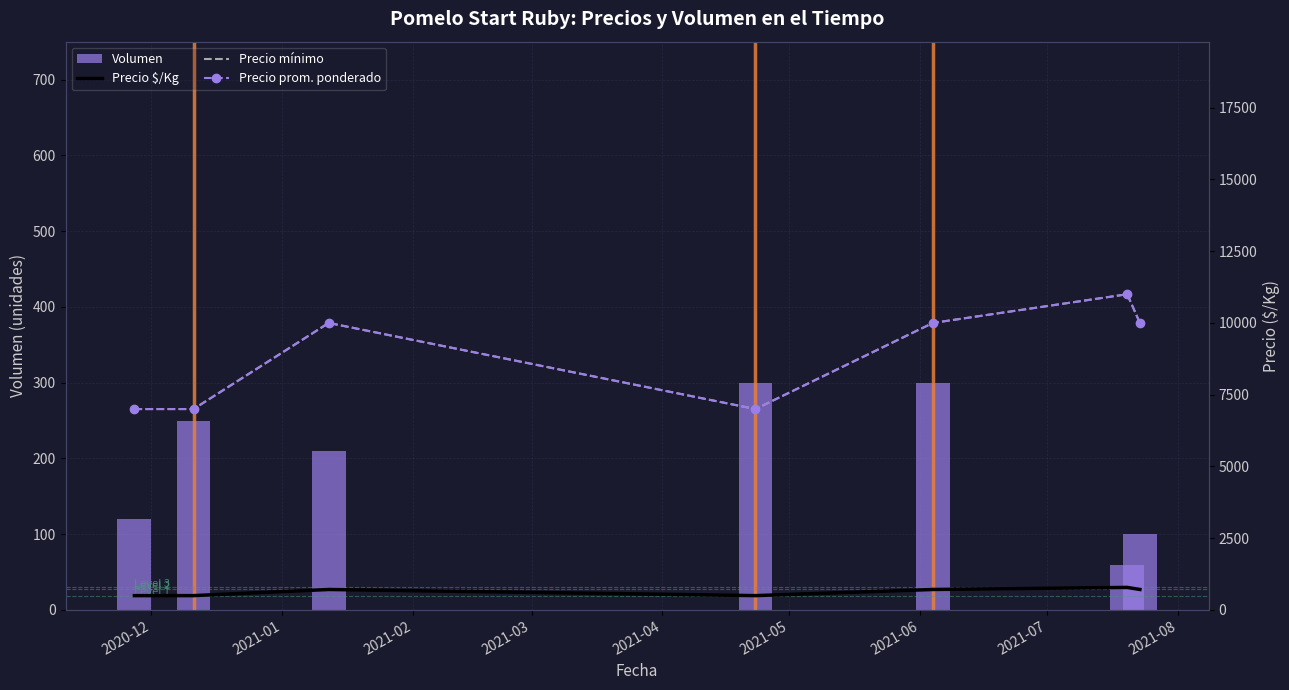

What is the difference between the maximum and minimum values in the Volumen series?

240